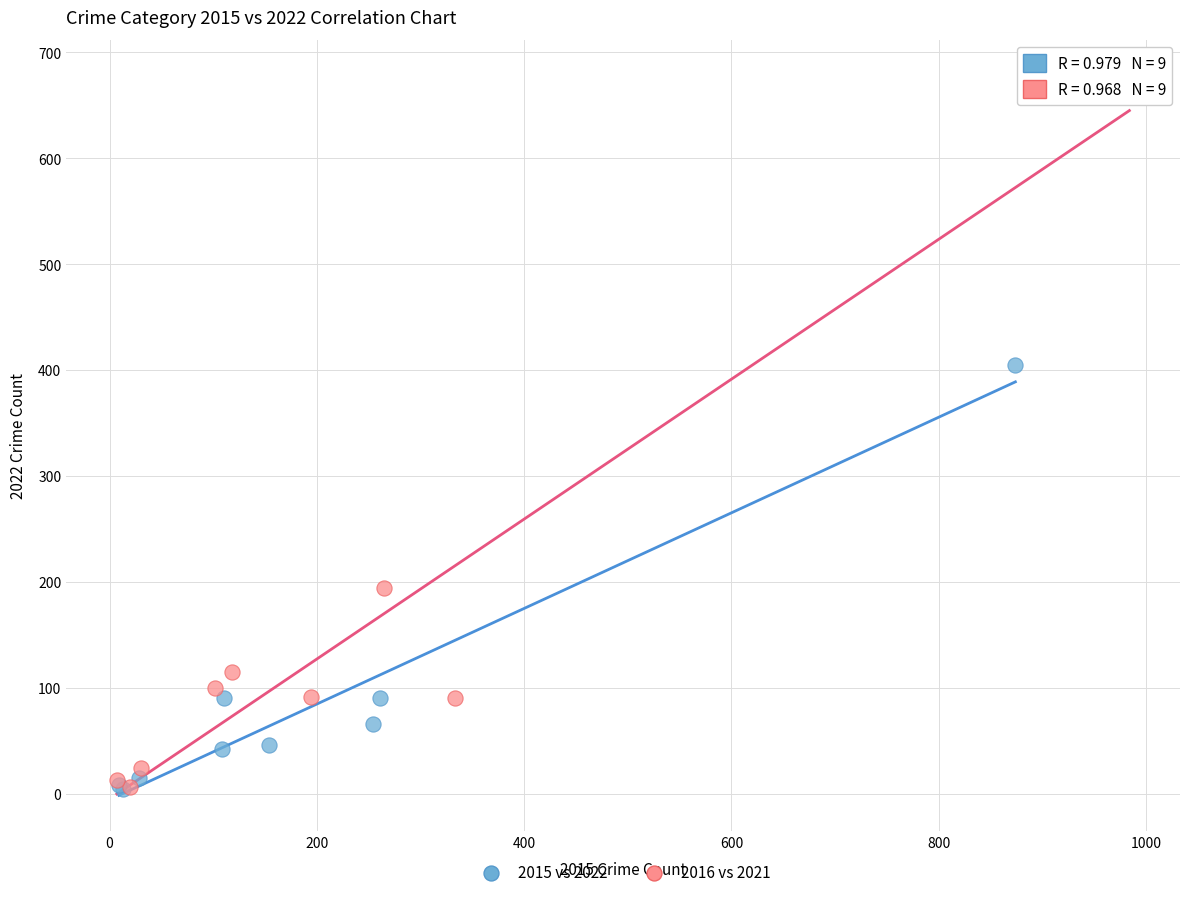

Which series has the widest spread of Y values?

2016 vs 2021